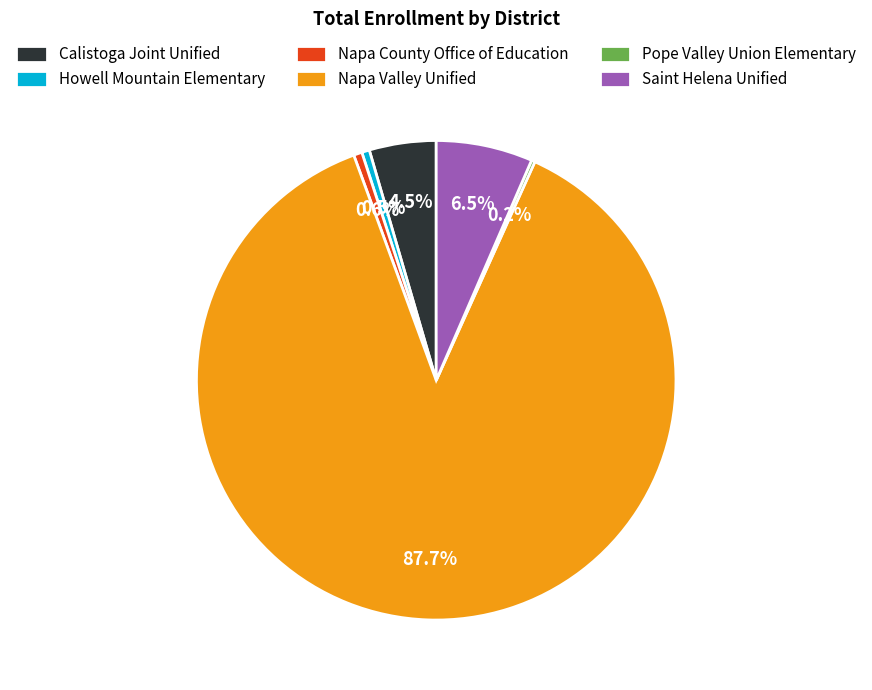

Do Napa Valley Unified and Howell Mountain Elementary together represent more than half of the pie?

Yes